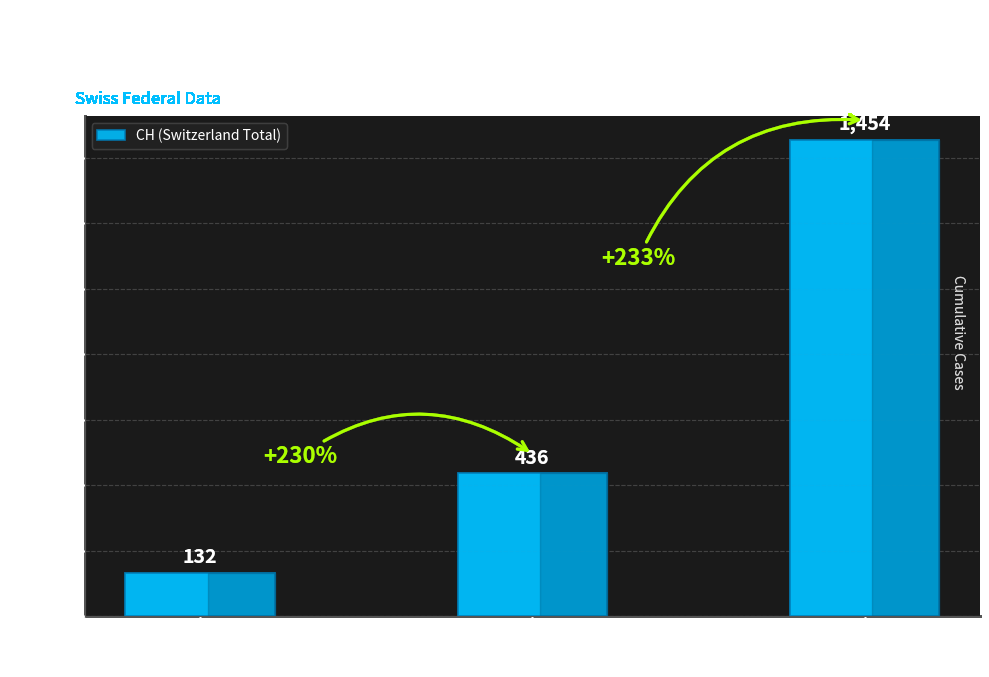

Reading right to left, extract all data points from this chart.

Early July
2020=1454	Mid June
2020=436	Early June
2020=132